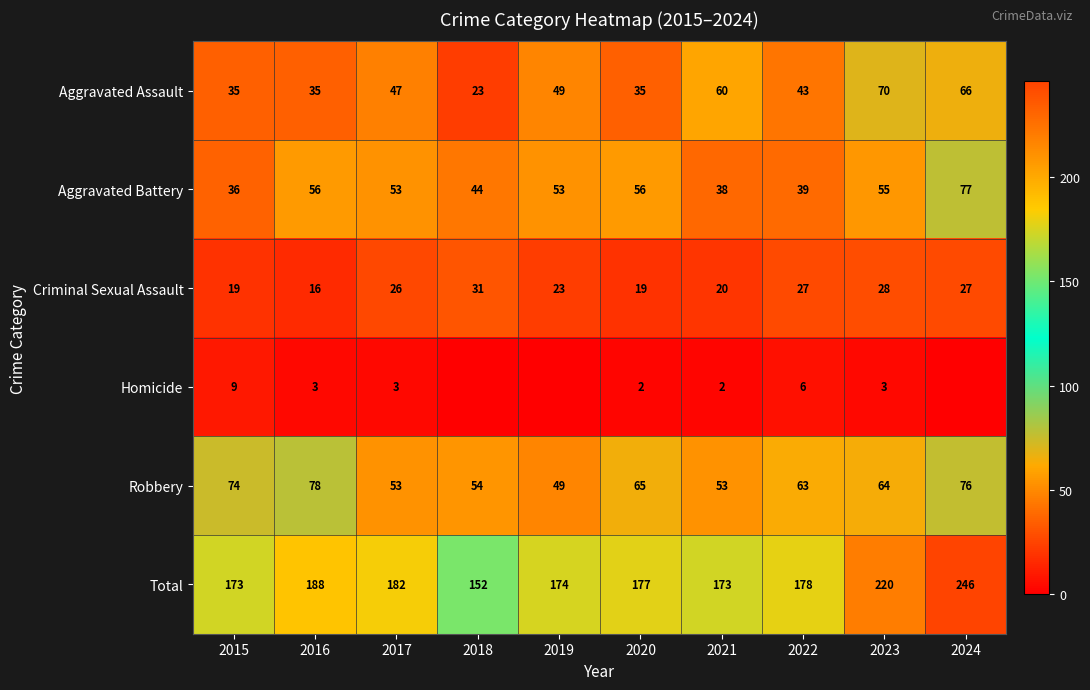

Count the number of data series in this chart.

6